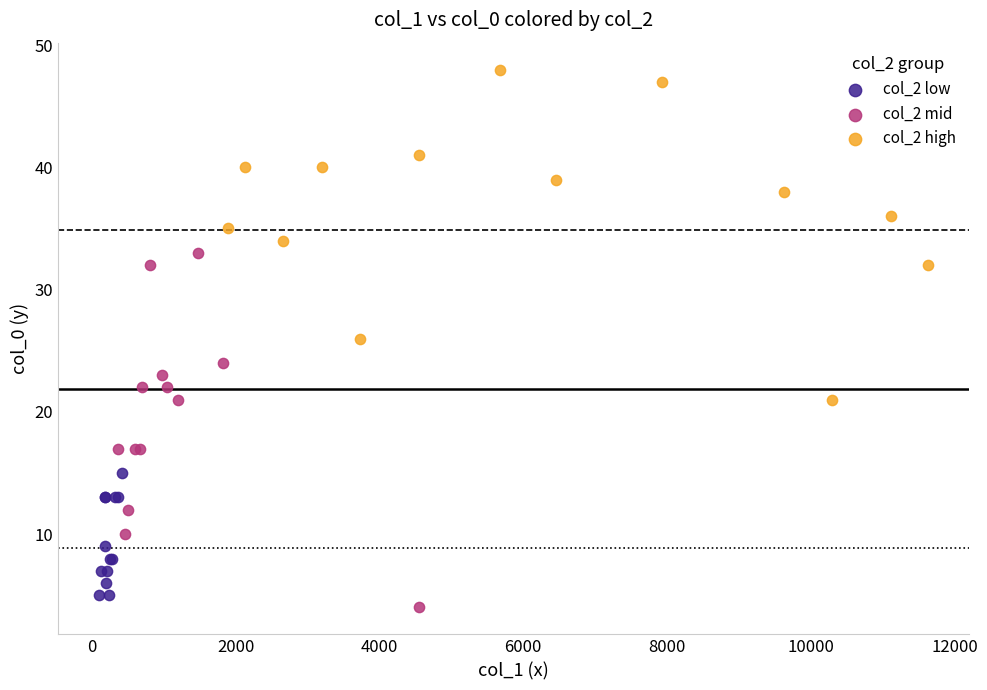

Which series has the widest spread of Y values?

col_2 mid